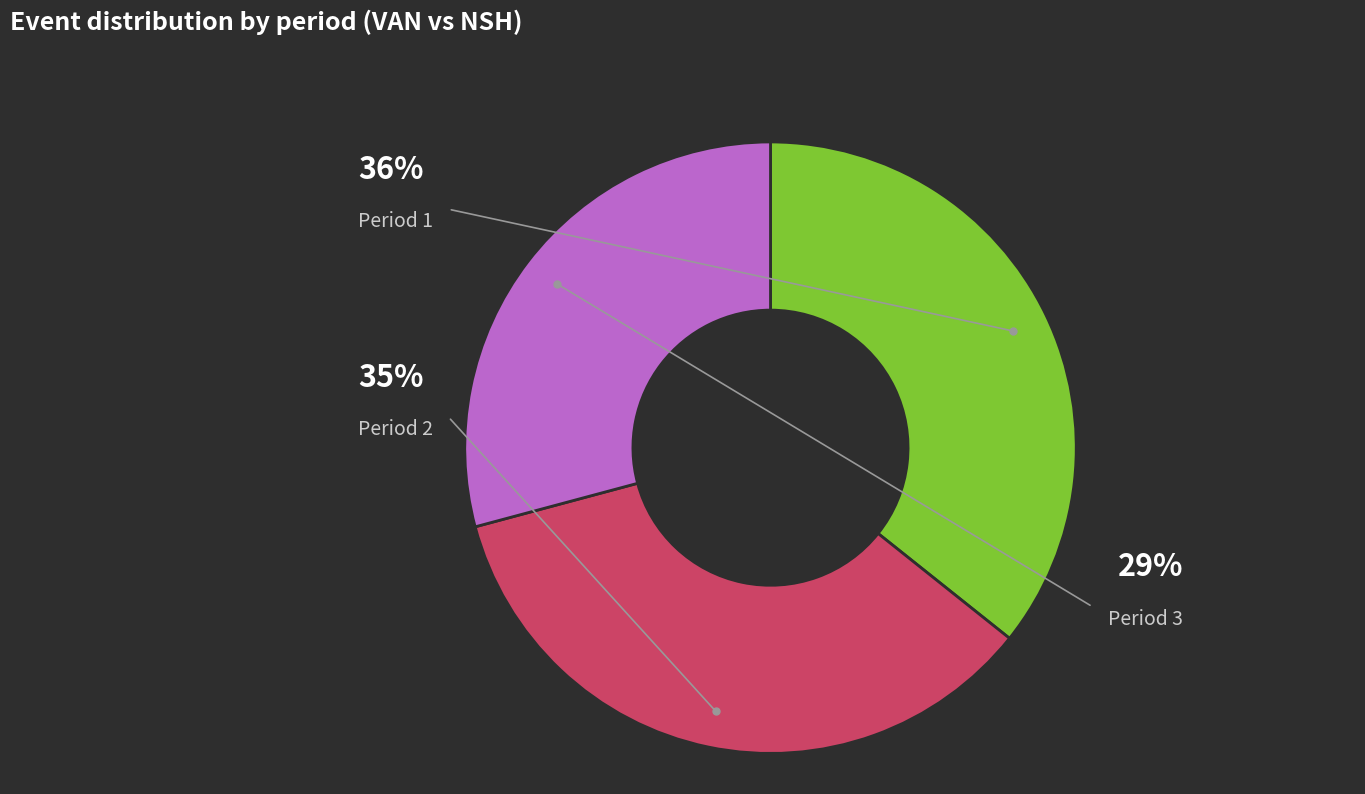

Is there any slice that represents more than half of the pie?

No